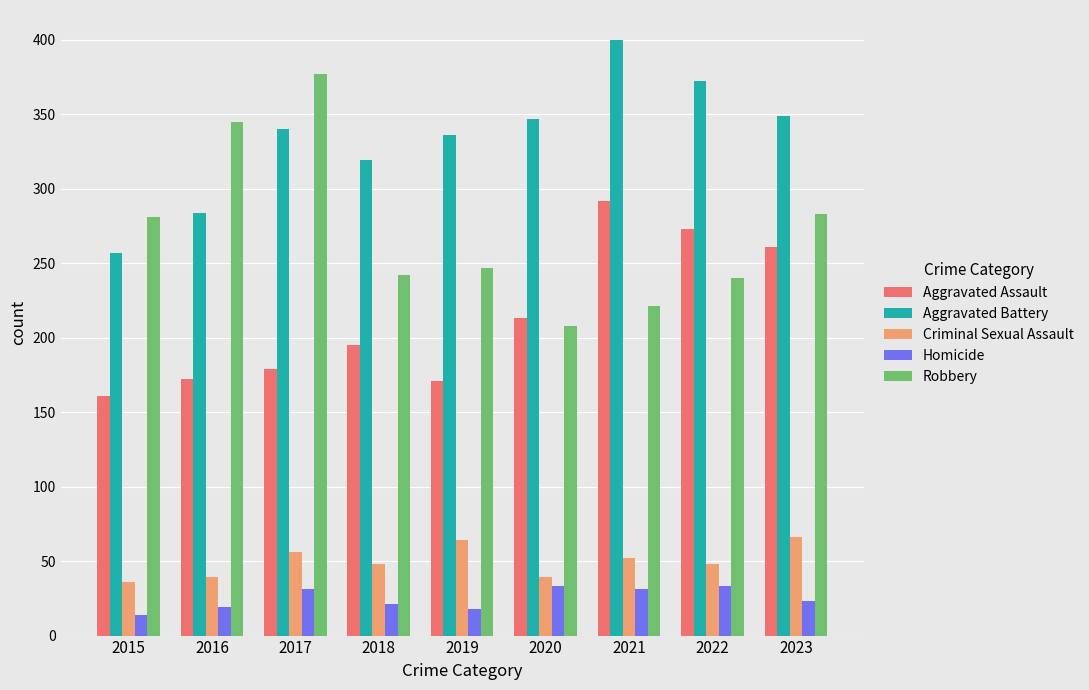

What is the difference between the Aggravated Assault values at 2021 and 2018?

97